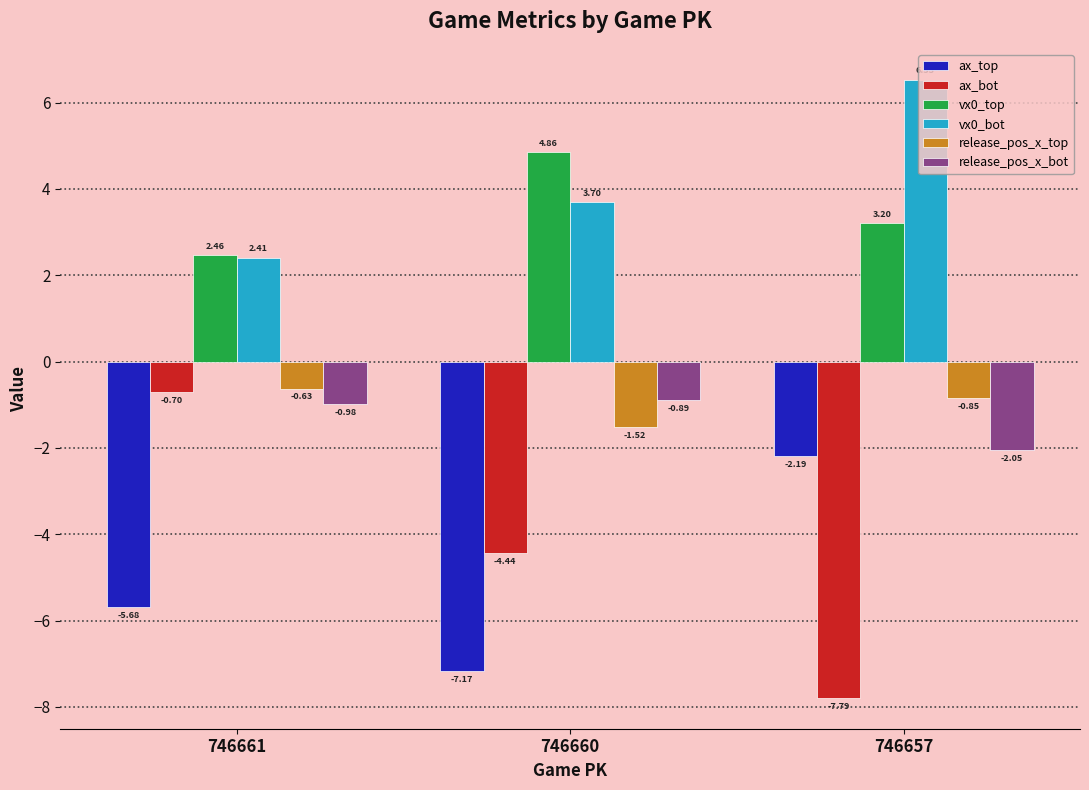

Is the value of release_pos_x_bot at 746660 greater than the value of vx0_bot at 746657?

No